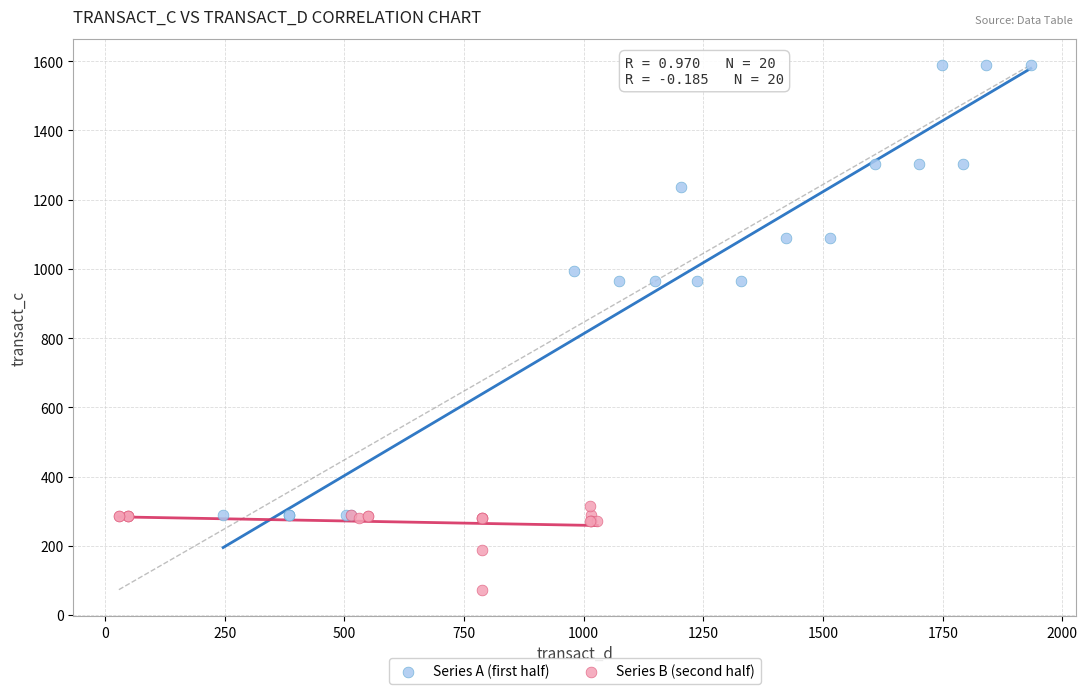

Which series has the largest Y range (max minus min)?

Series A (first half)